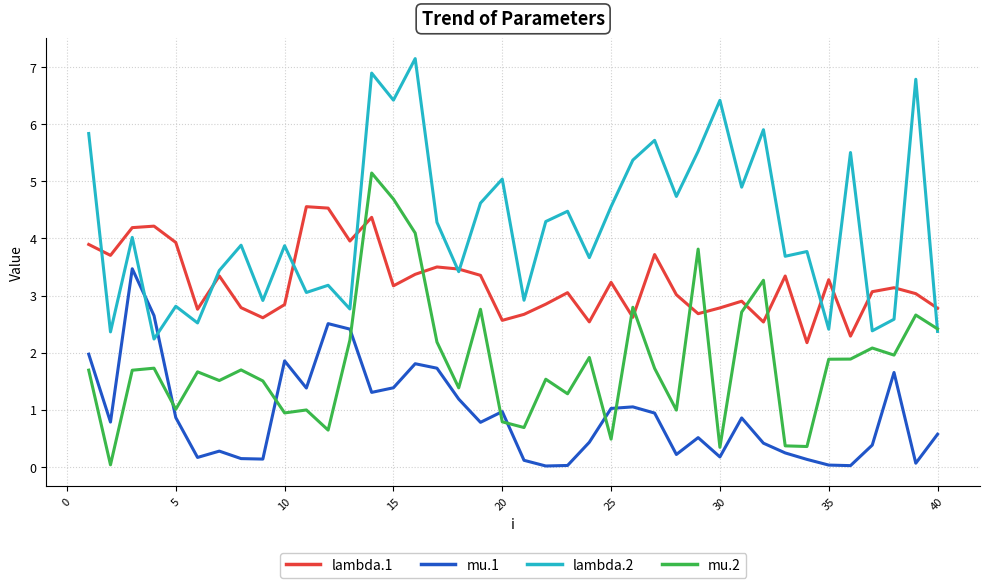

Which series ends up on top after the final intersection of mu.2 and lambda.1?

lambda.1